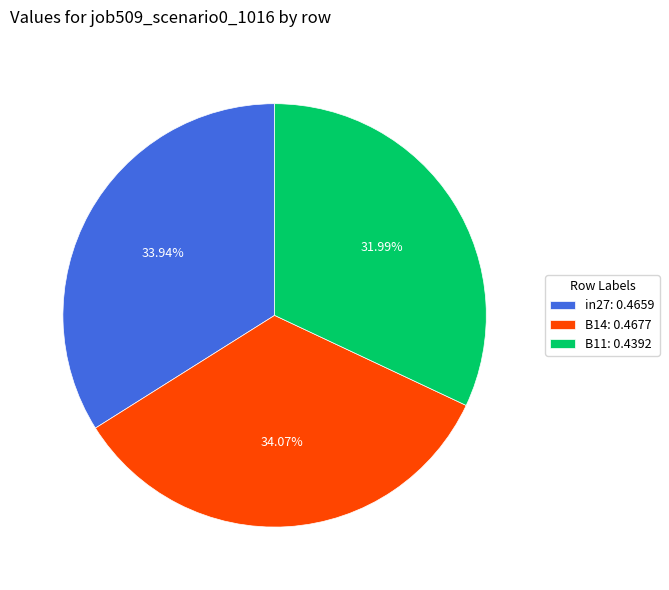

How many slices are in this pie chart?

3